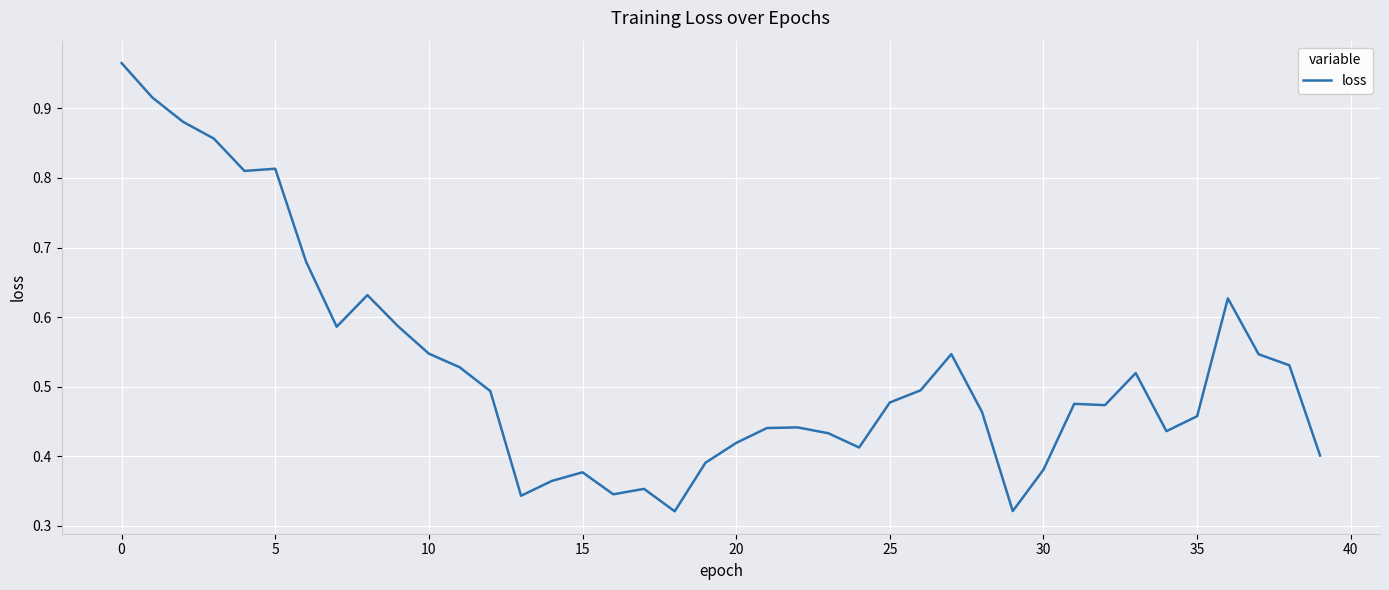

What is the minimum value shown in the chart?

0.3